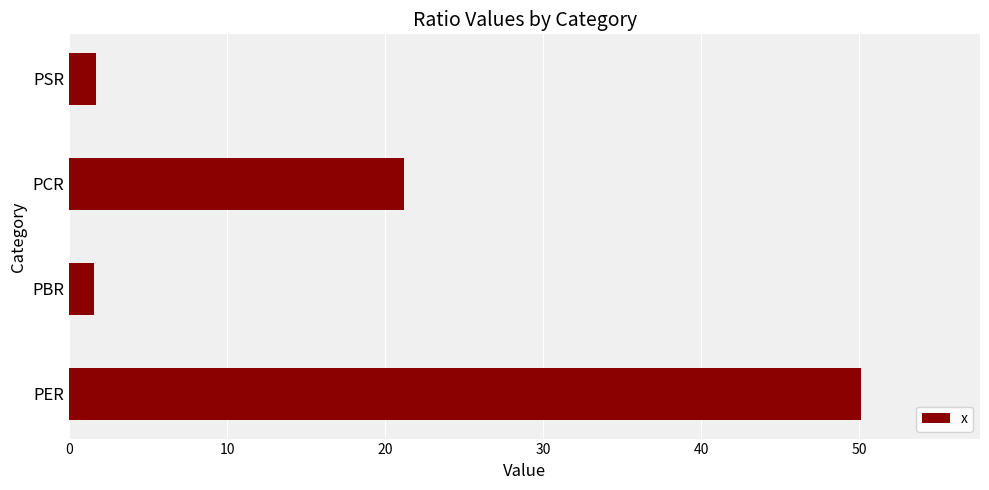

What is the smallest value displayed?

1.6